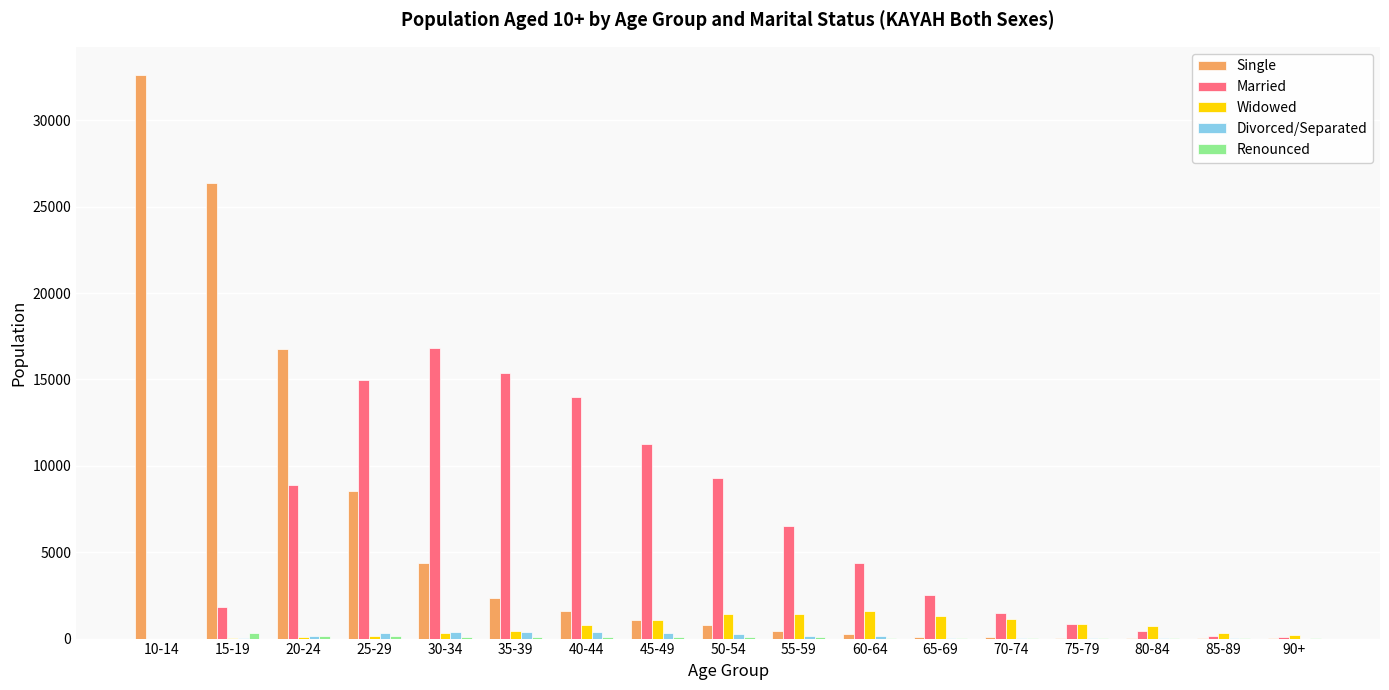

How many distinct data groups are displayed?

5